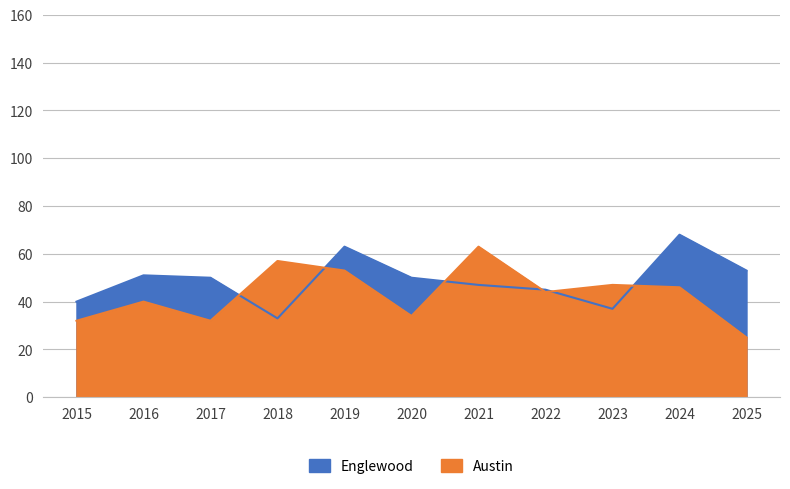

Reading right to left, what are all the values shown in this chart?

Englewood: 2025=53	2024=68	2023=37	2022=45	2021=47	2020=50	2019=63	2018=33	2017=50	2016=51	2015=40
Austin: 2025=25	2024=46	2023=47	2022=44	2021=63	2020=34	2019=53	2018=57	2017=32	2016=40	2015=32